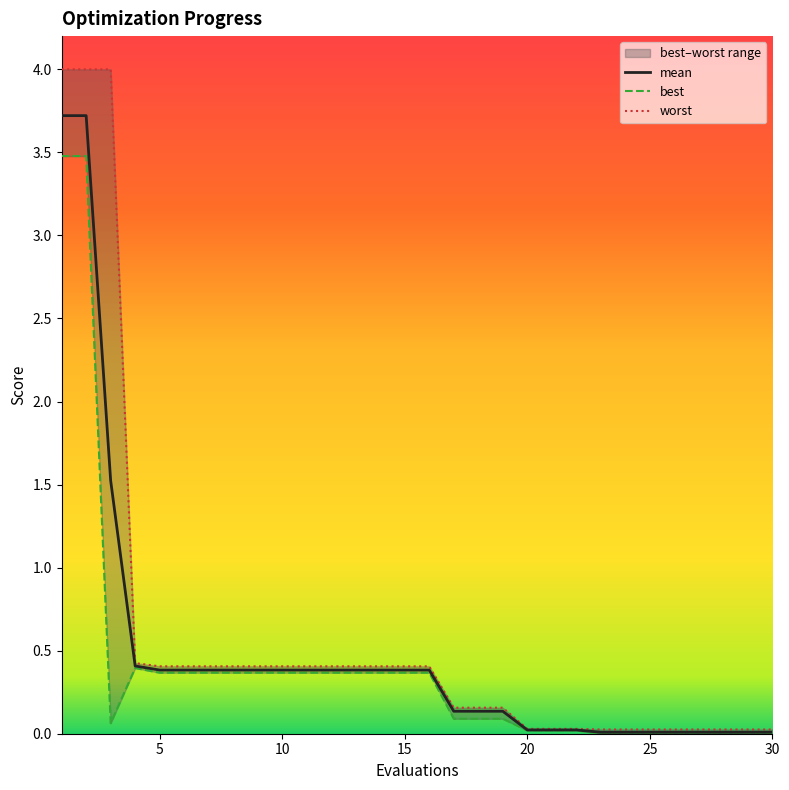

Rank the series by their average value, from lowest to highest.

best, mean, worst